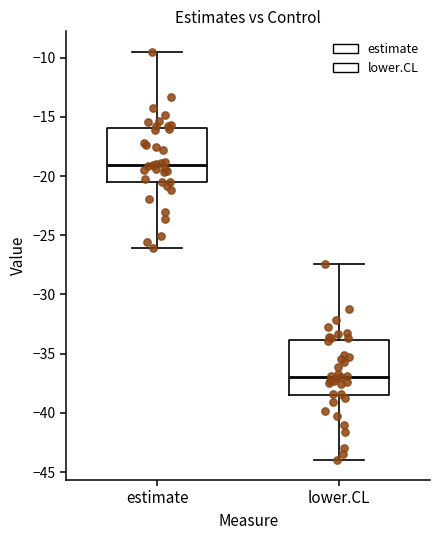

Which box's median line is the lowest?

lower.CL